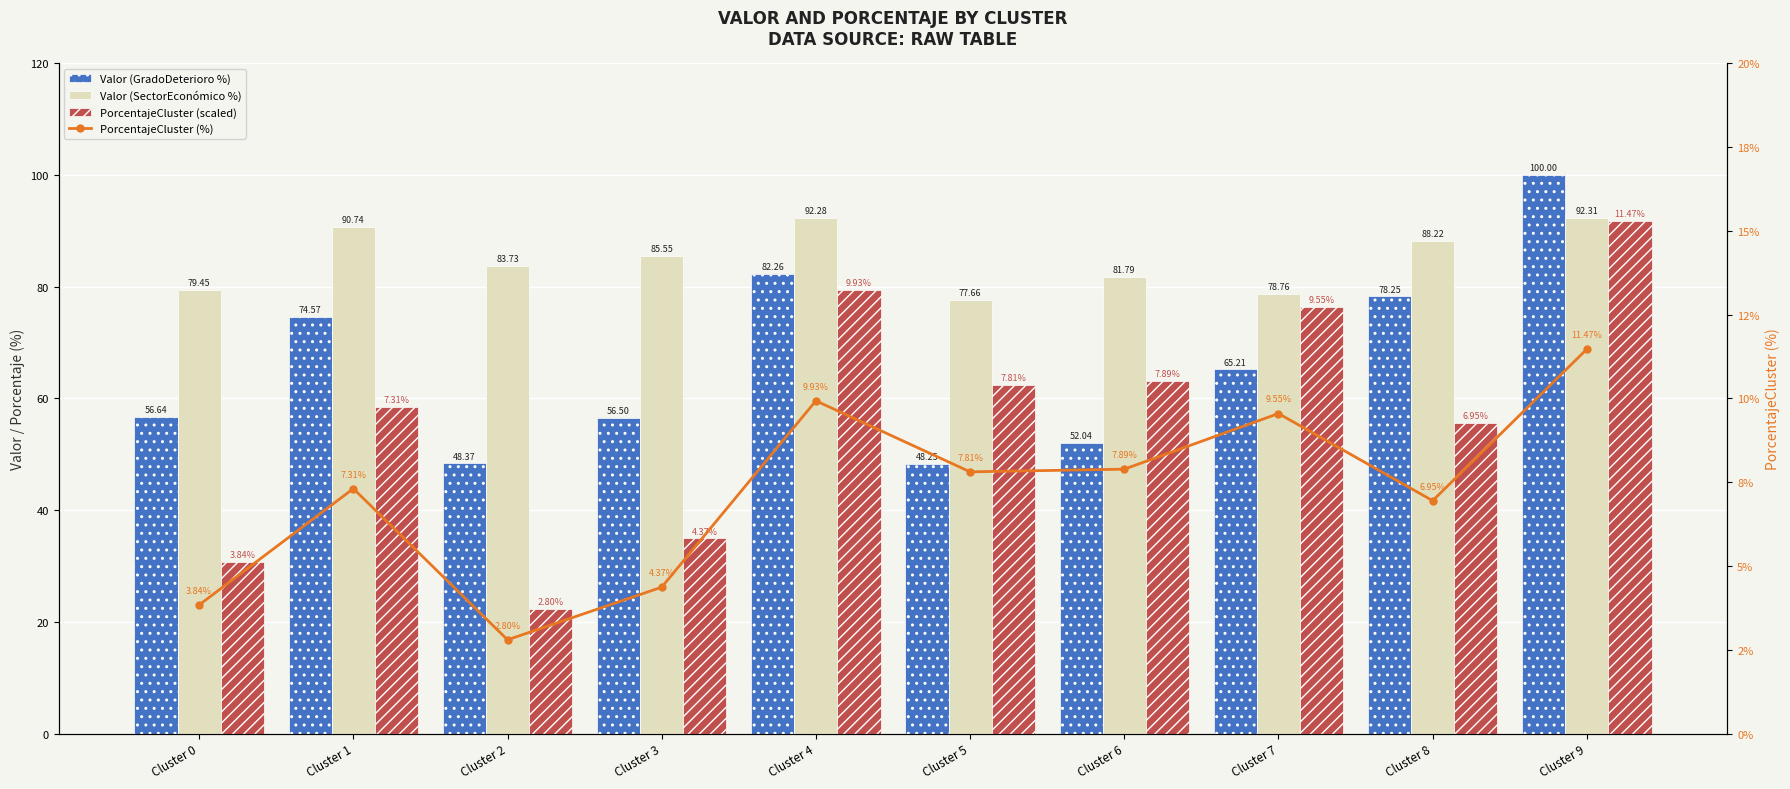

Which category has the lowest value in the Valor (SectorEconómico %) series?

Cluster 5